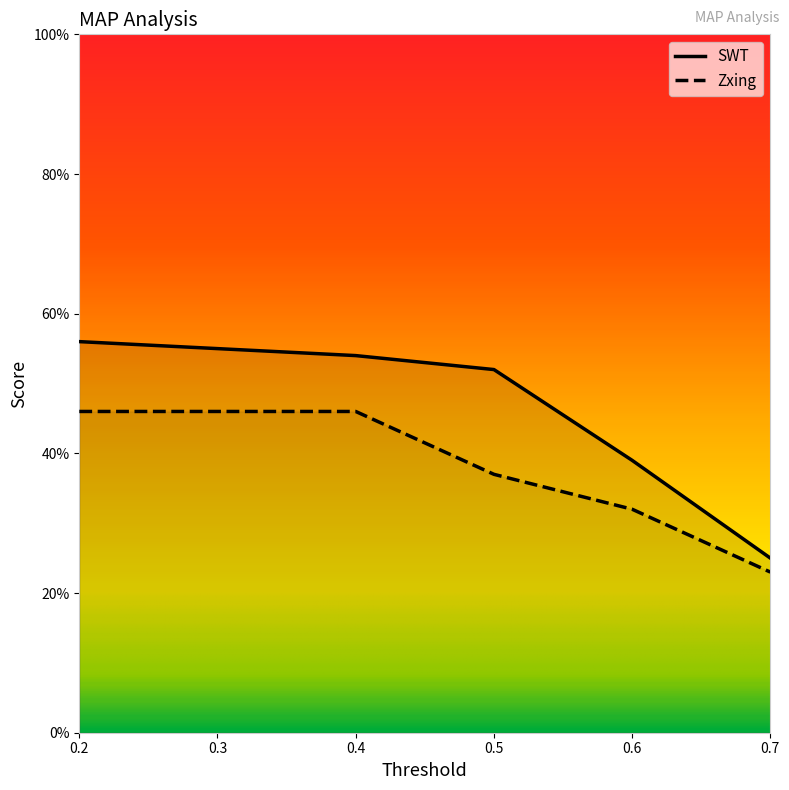

Rank the series by their average value, from highest to lowest.

SWT, Zxing